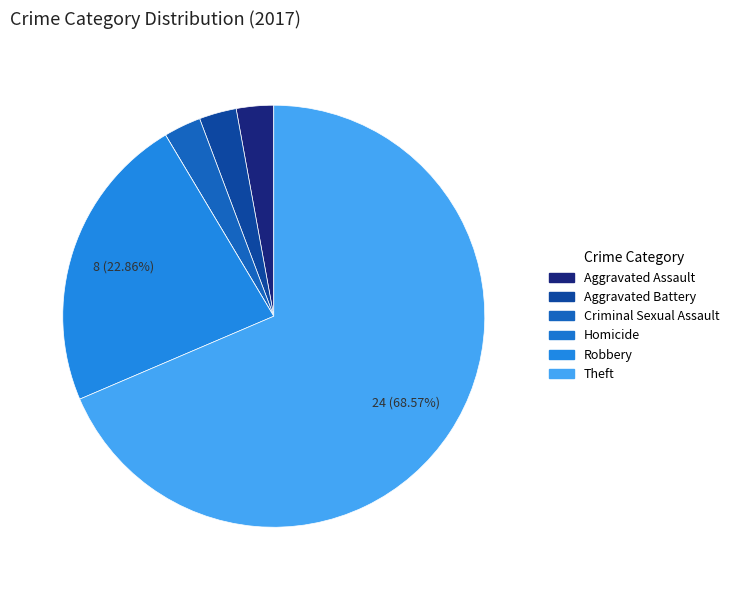

What percentage is the Aggravated Assault slice, to the nearest percent?

3%